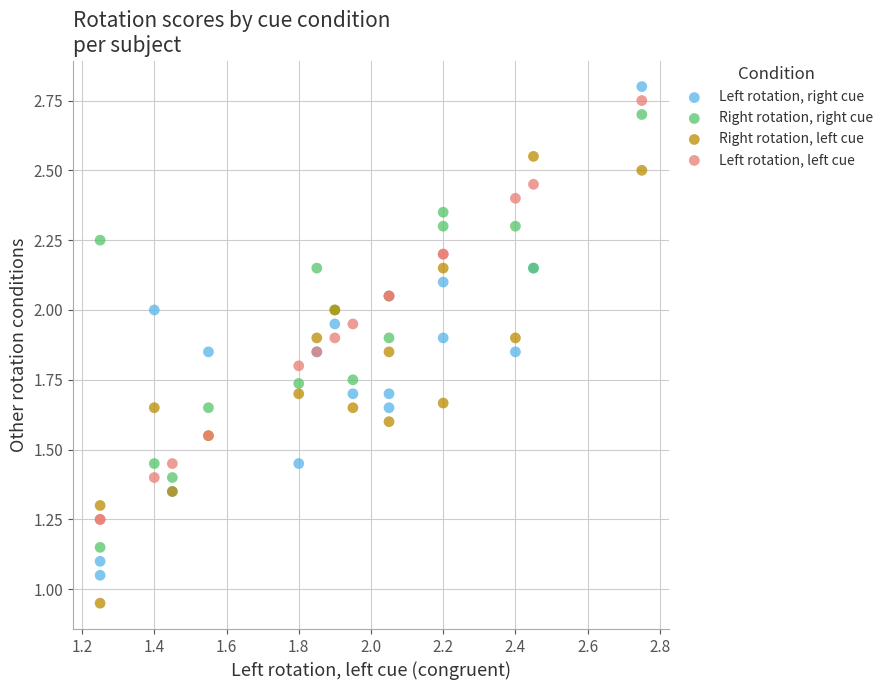

What is the X range (max minus min) for the scatter plot?

1.5